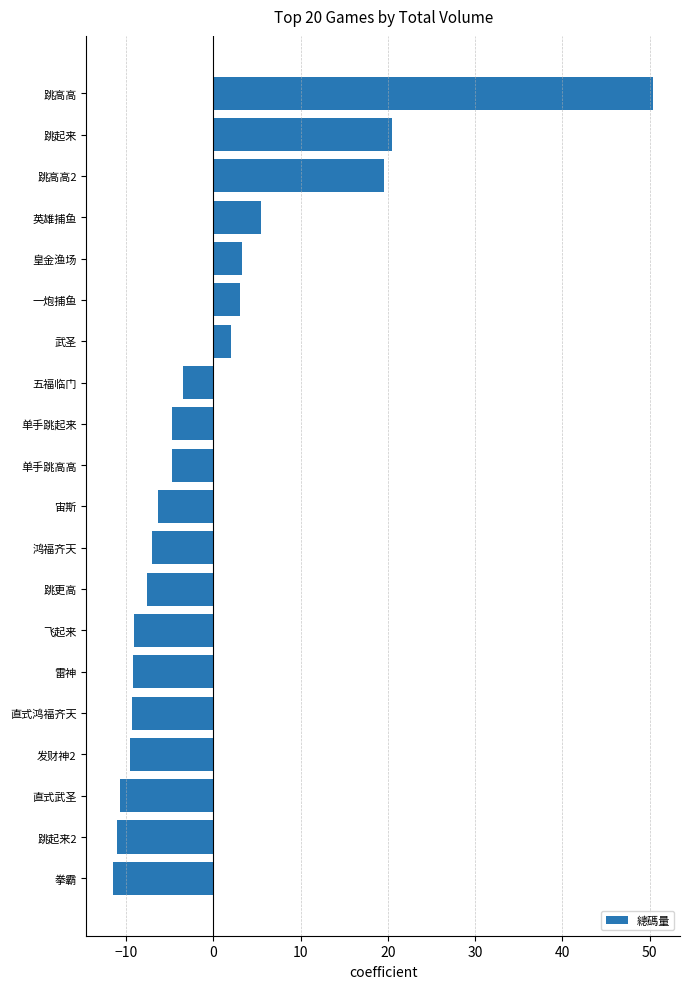

The chart shows a value of 20.5 at 跳起来. True or false?

True